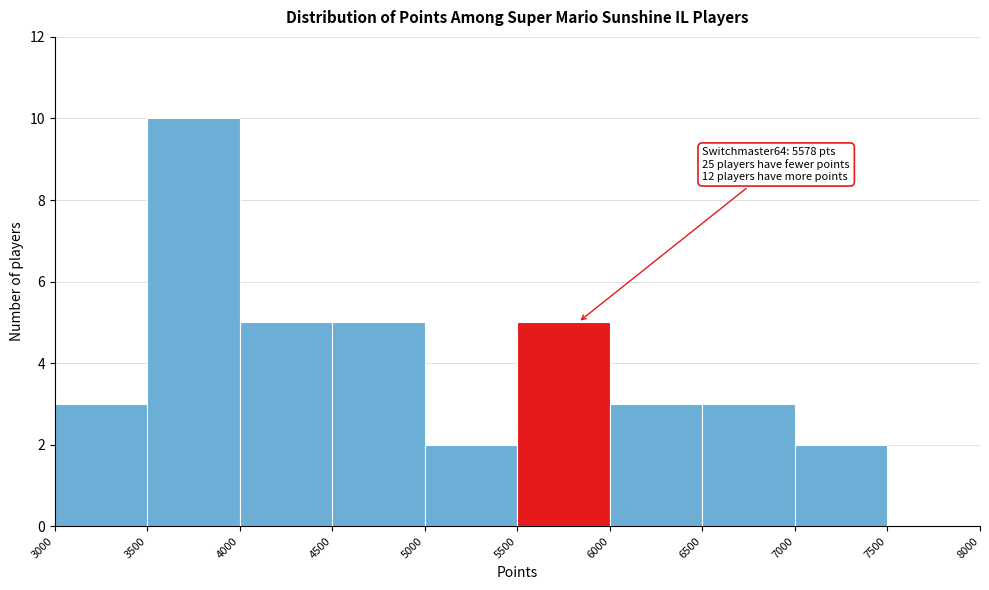

Over which range of the x-axis is the bar tallest?

3500 to 4000